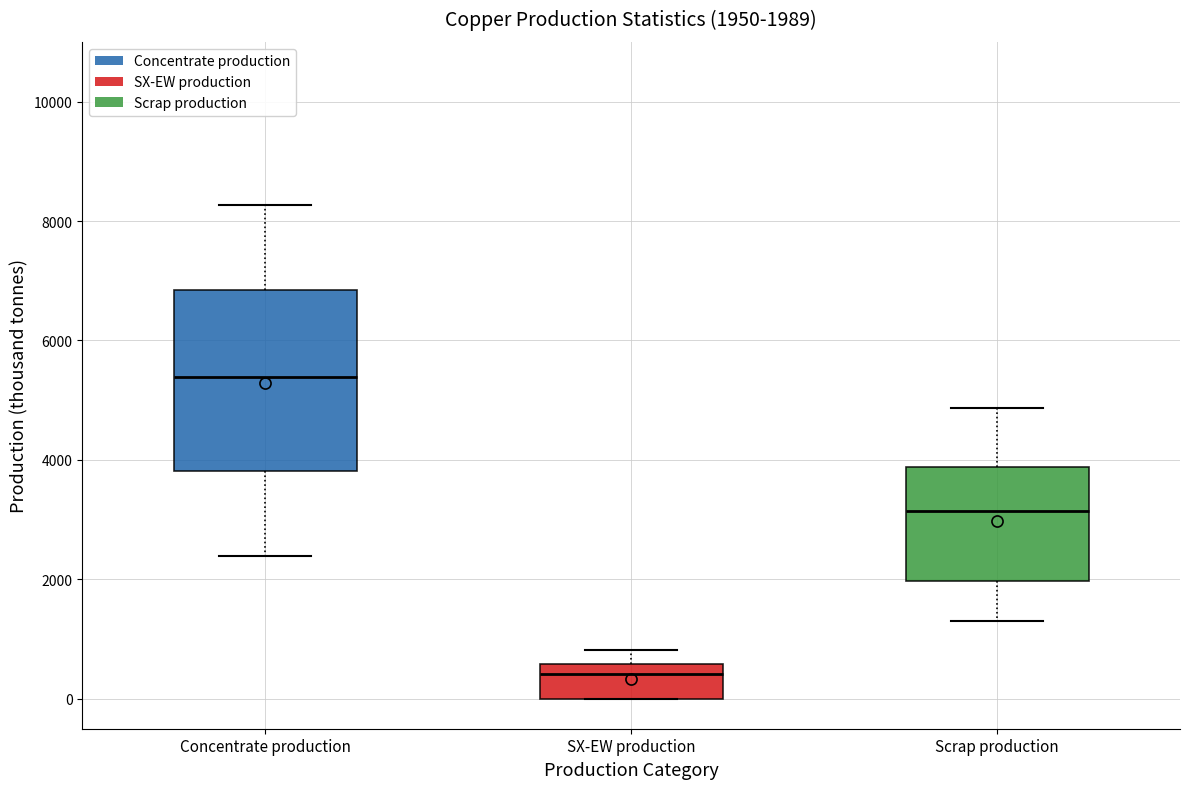

Which box has the highest median line?

Concentrate production